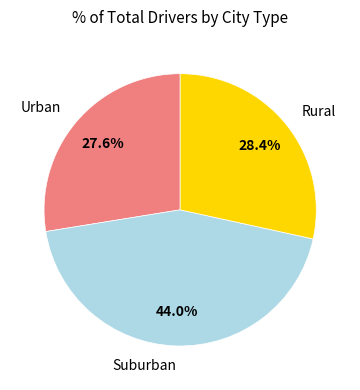

Combined, do Rural and Urban account for over 50%?

Yes